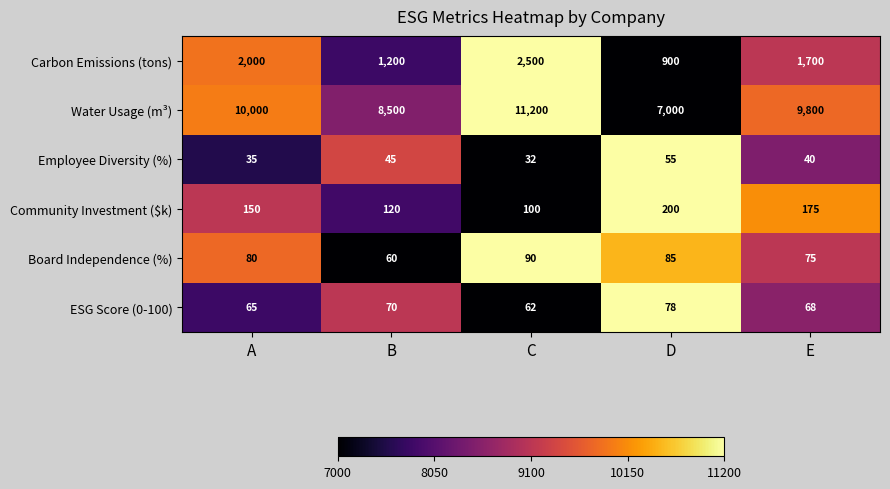

The Employee Diversity (%) series shows 32 at C. True or false?

True